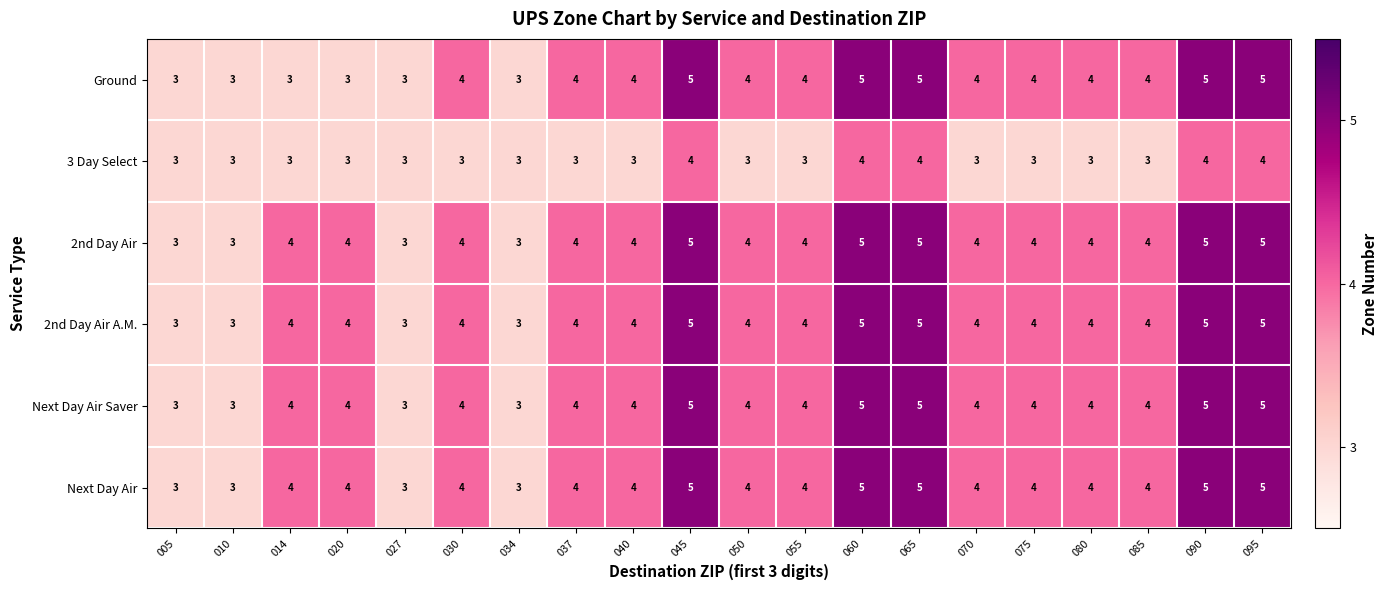

The value of Next Day Air Saver at 050 is 2. True or false?

False